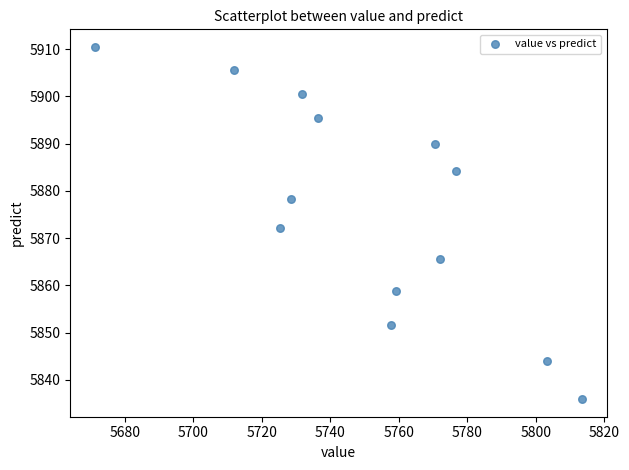

What is the range of Y values (max minus min)?

74.6